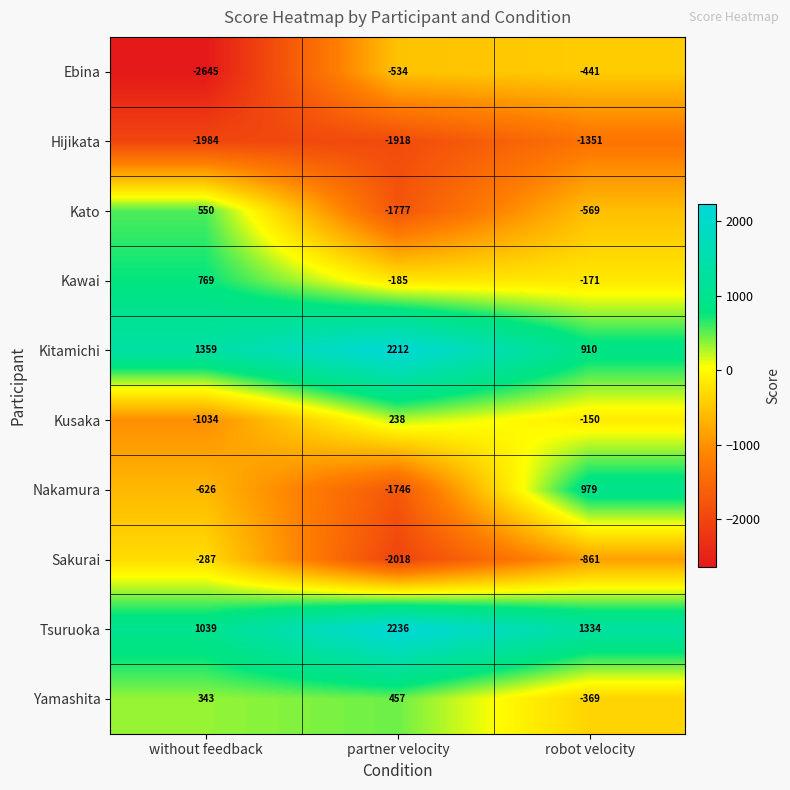

What is the smallest value displayed?

-2645